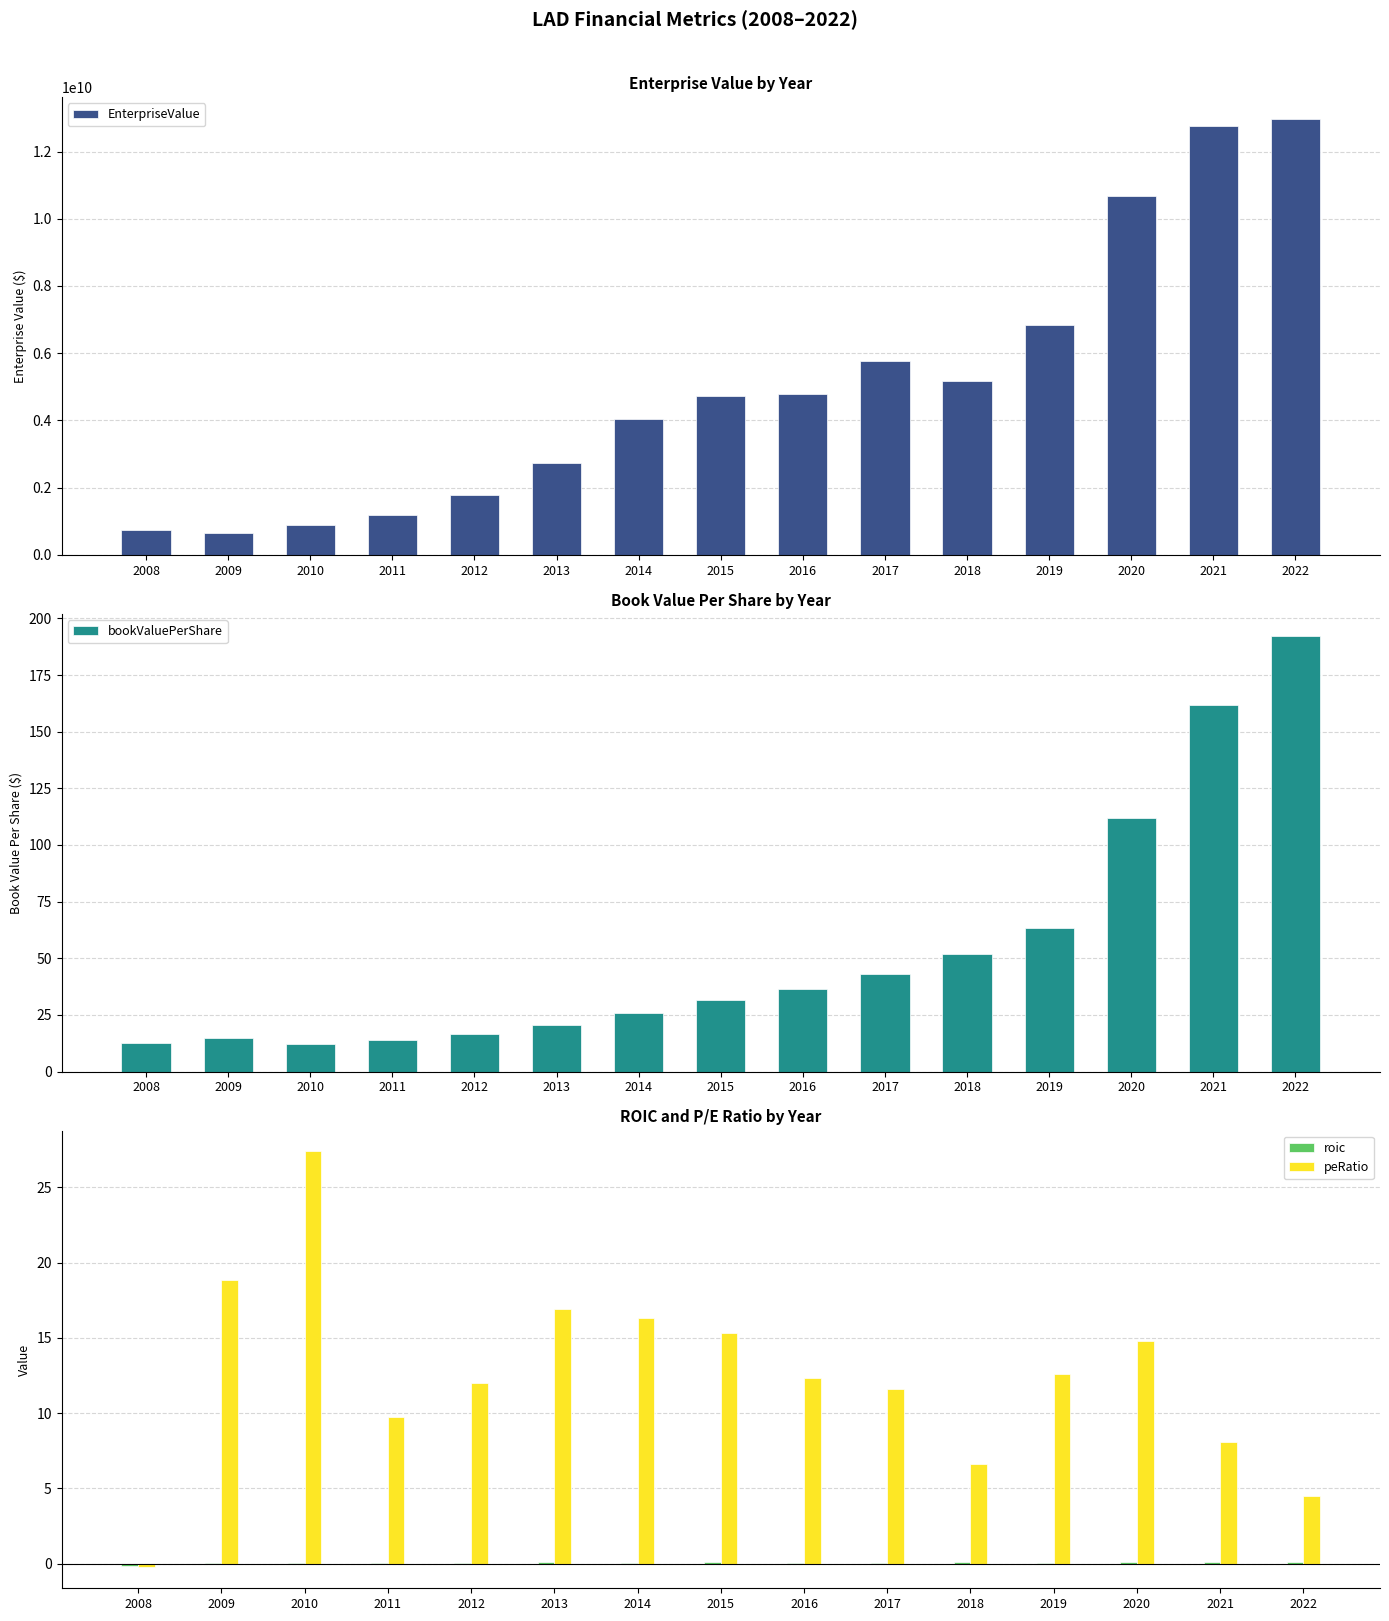

Between 2014 and 2020, which series saw the biggest shift?

EnterpriseValue